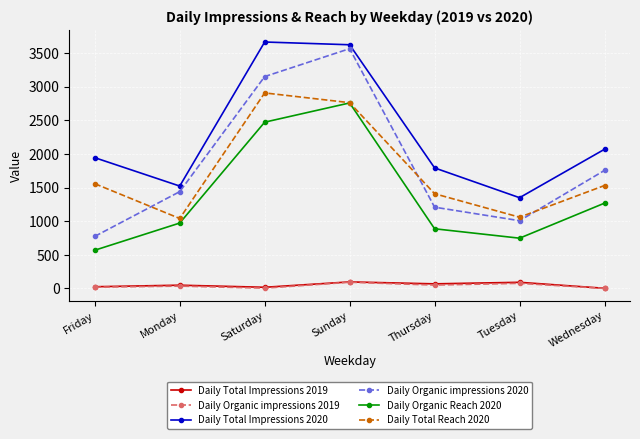

What is the value of the Daily Organic impressions 2020 point at the 2nd from the left?

1439